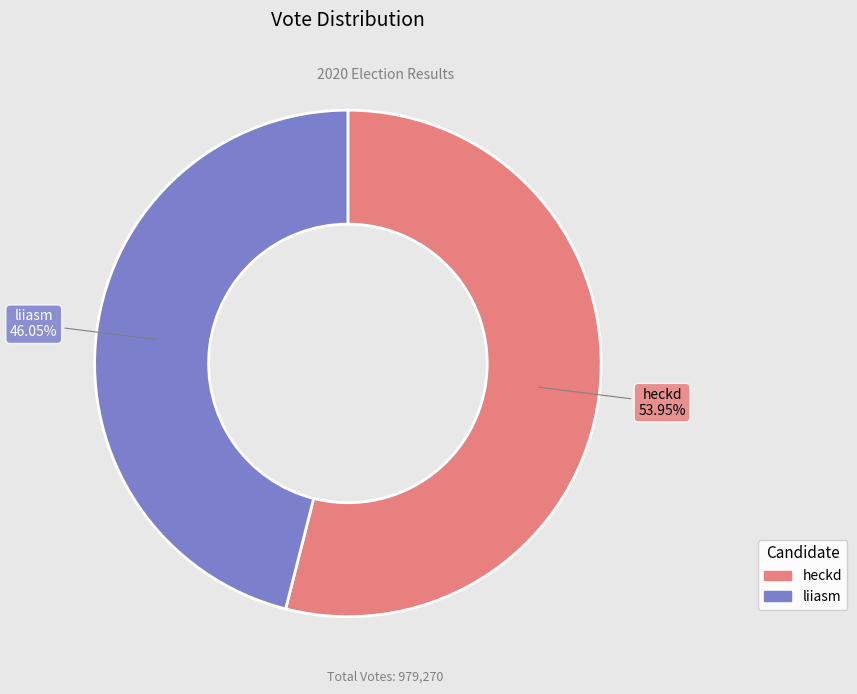

Rank the categories by value from lowest to highest.

liiasm, heckd